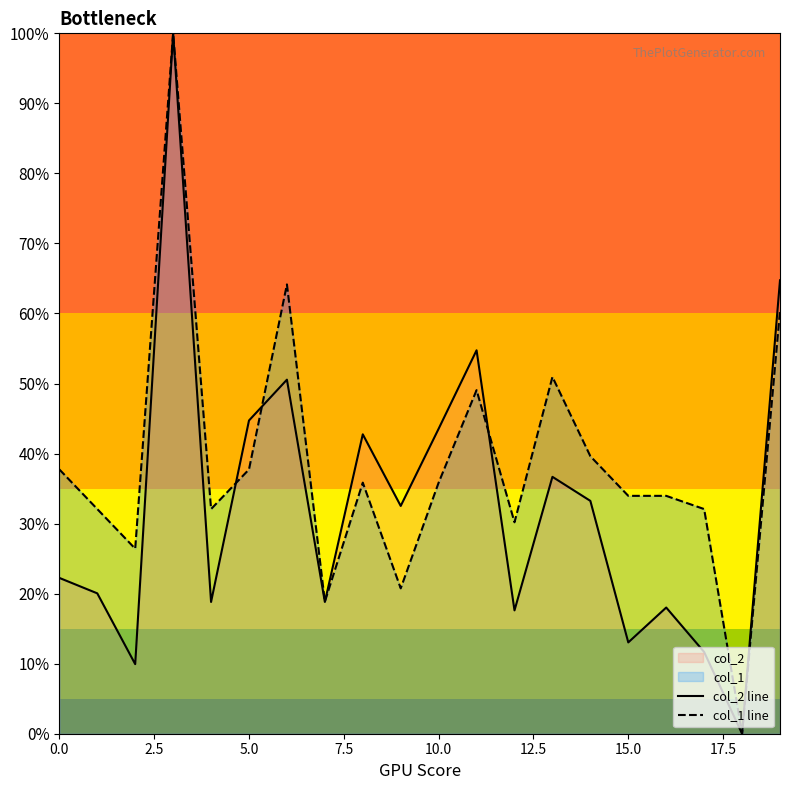

How many interior local peaks does the col_1 line series have?

5